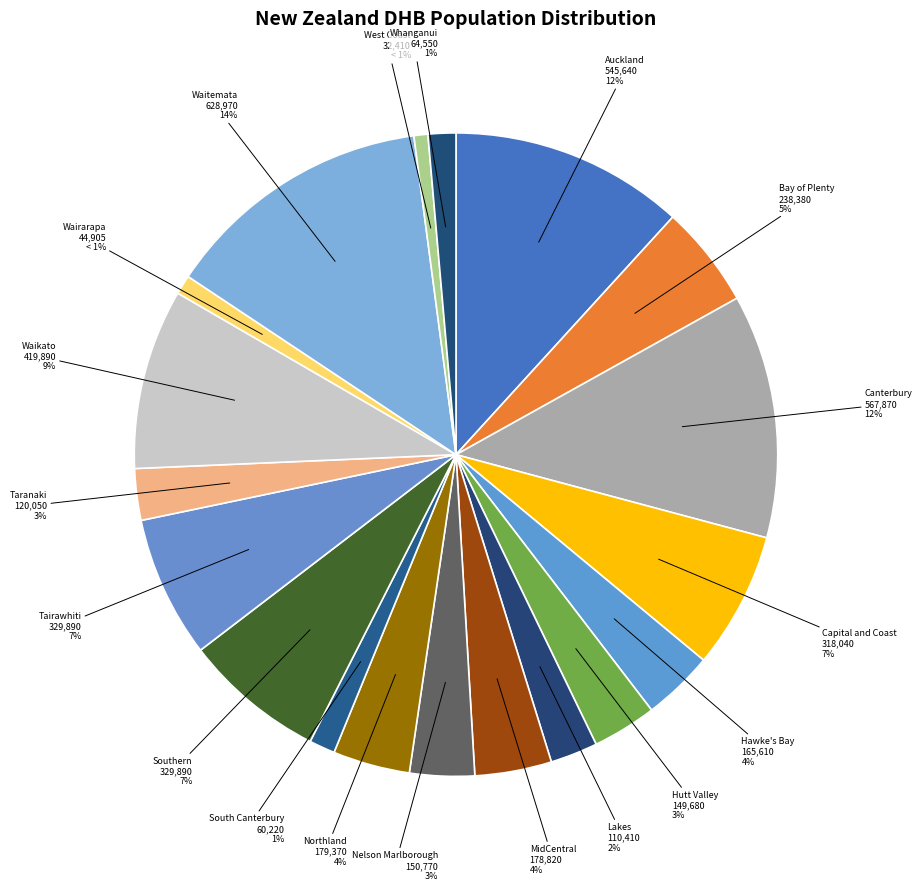

What is the largest slice in the pie chart?

Waitemata